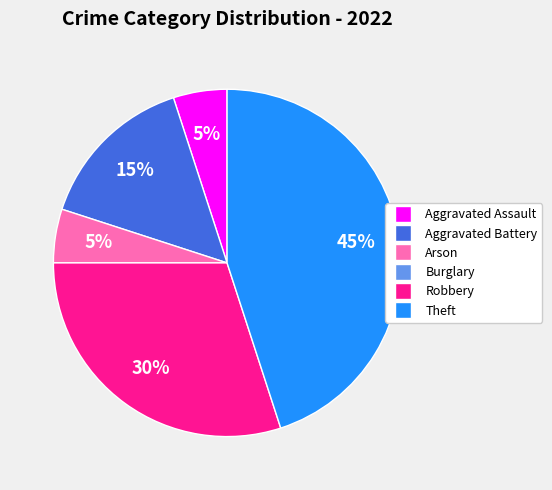

Is it true that Arson is 5% of the pie?

True